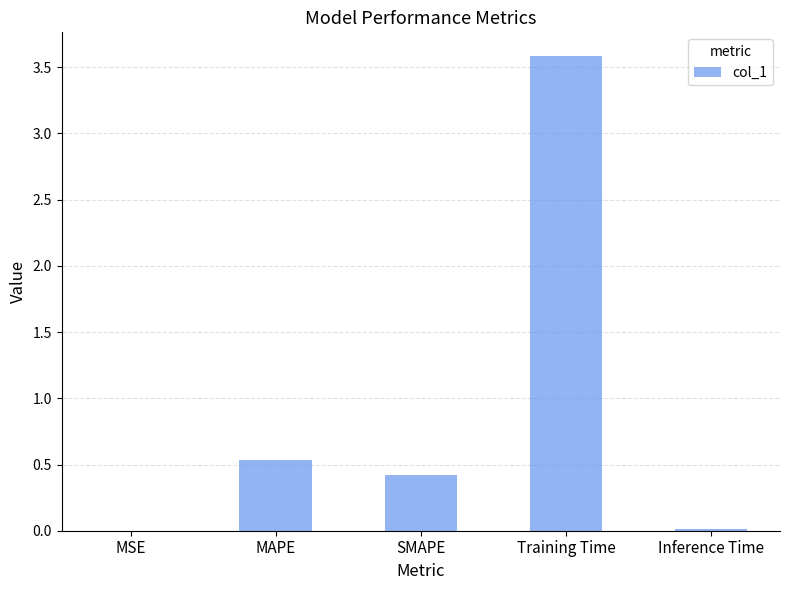

How many series are shown in this chart?

1